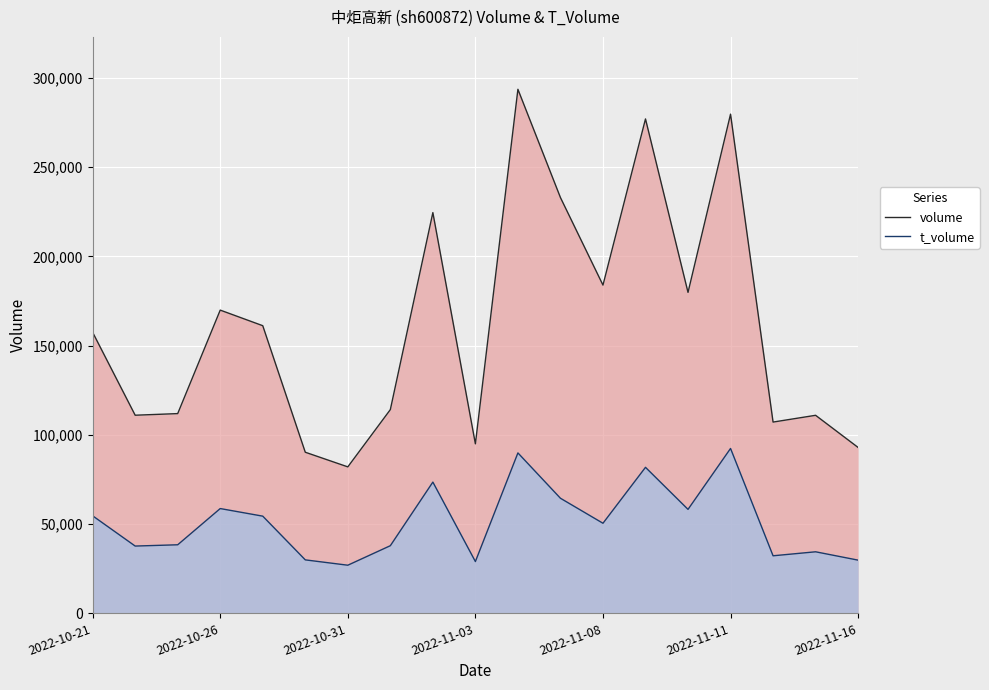

Reading left to right, list all the values displayed in this chart.

volume: 157483	111032	111941	169929	161196	90288	82085	114170	224576	94995	293669	233014	183947	277059	179872	279740	107191	110985	92957
t_volume: 54657	37712	38430	58728	54471	29972	26979	37913	73555	29033	89912	64502	50492	81832	58271	92406	32261	34500	29822